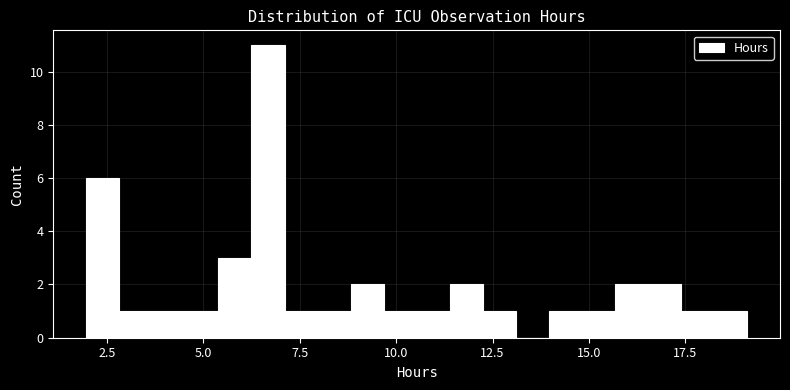

Around what value on the x-axis is the tallest bar? Give the approximate position of its centre, as read against the axis.

6.5